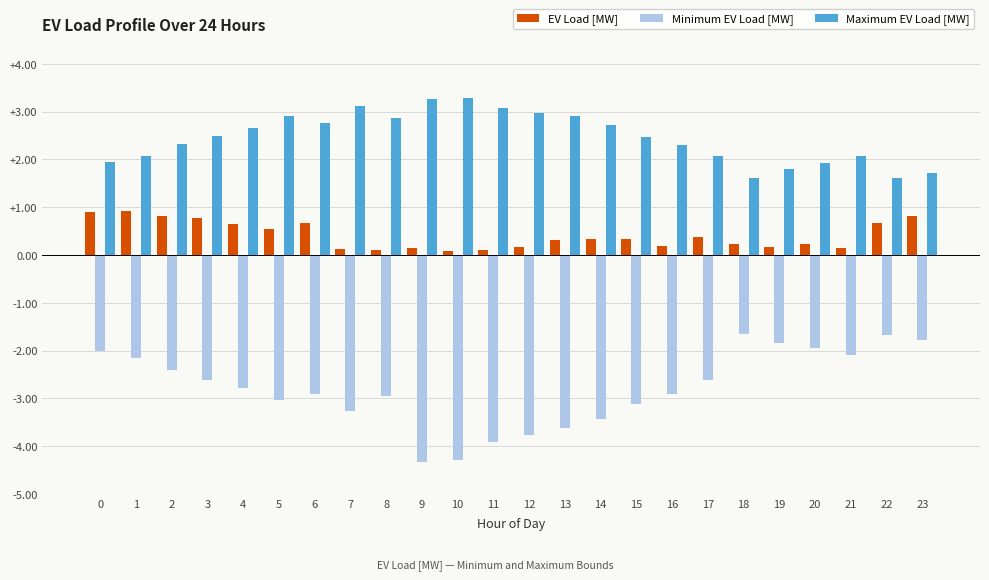

Which series has the largest range (max minus min)?

Minimum EV Load [MW]